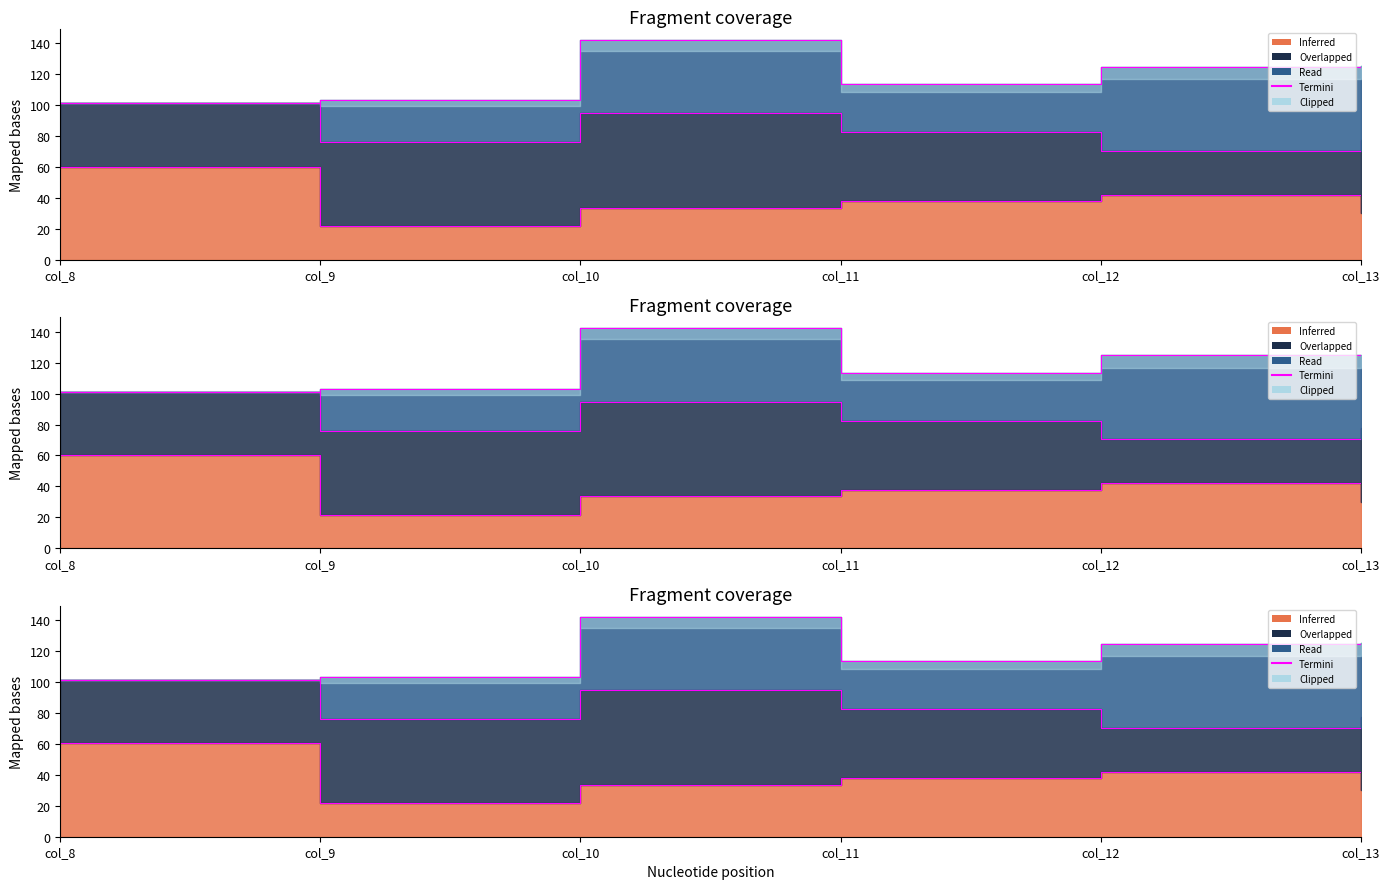

What is the value of the Row 0 point at the 5th from the left?

42.0